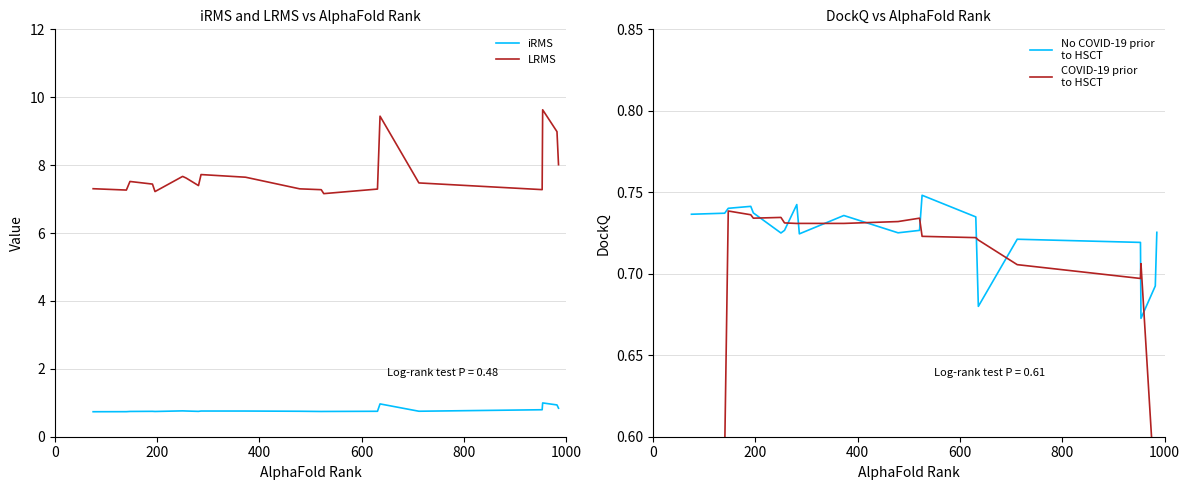

Count the number of data series in this chart.

4